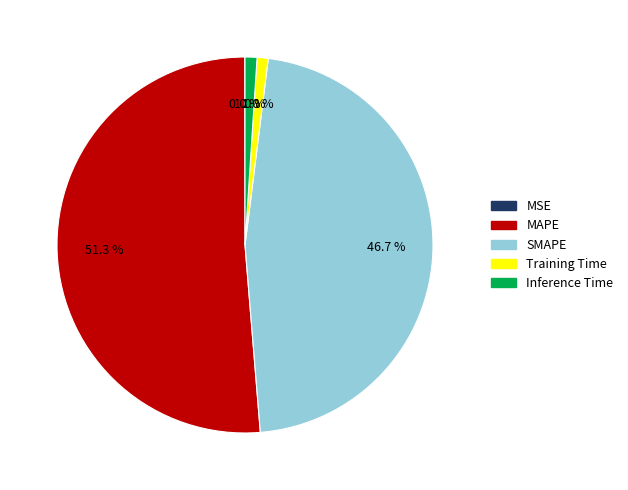

To the nearest percent, what is the difference between the Inference Time and SMAPE slice percentages?

46%